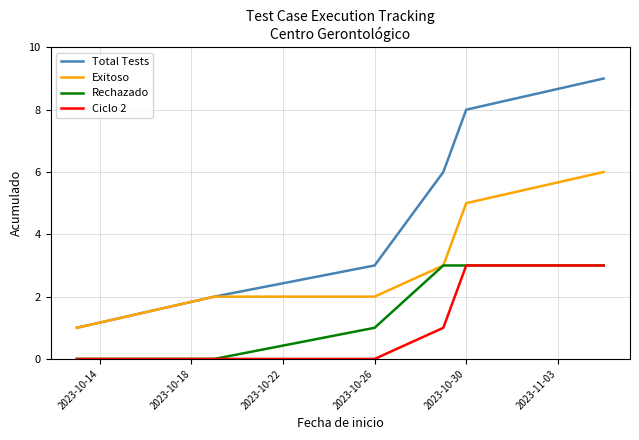

Which series has the largest total across all categories?

Total Tests